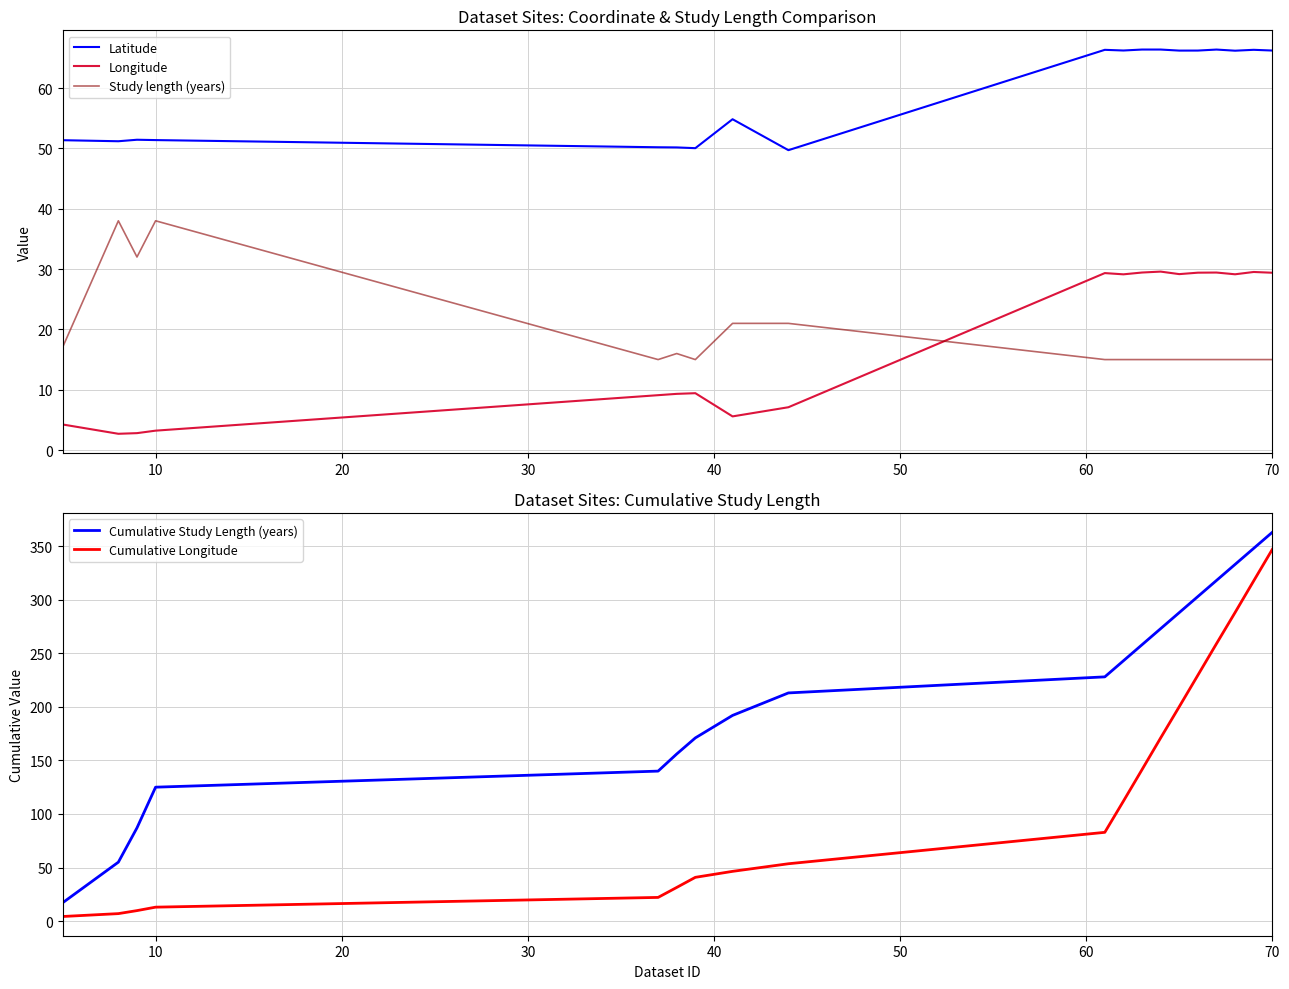

How many times do Longitude and Study length (years) cross each other?

1